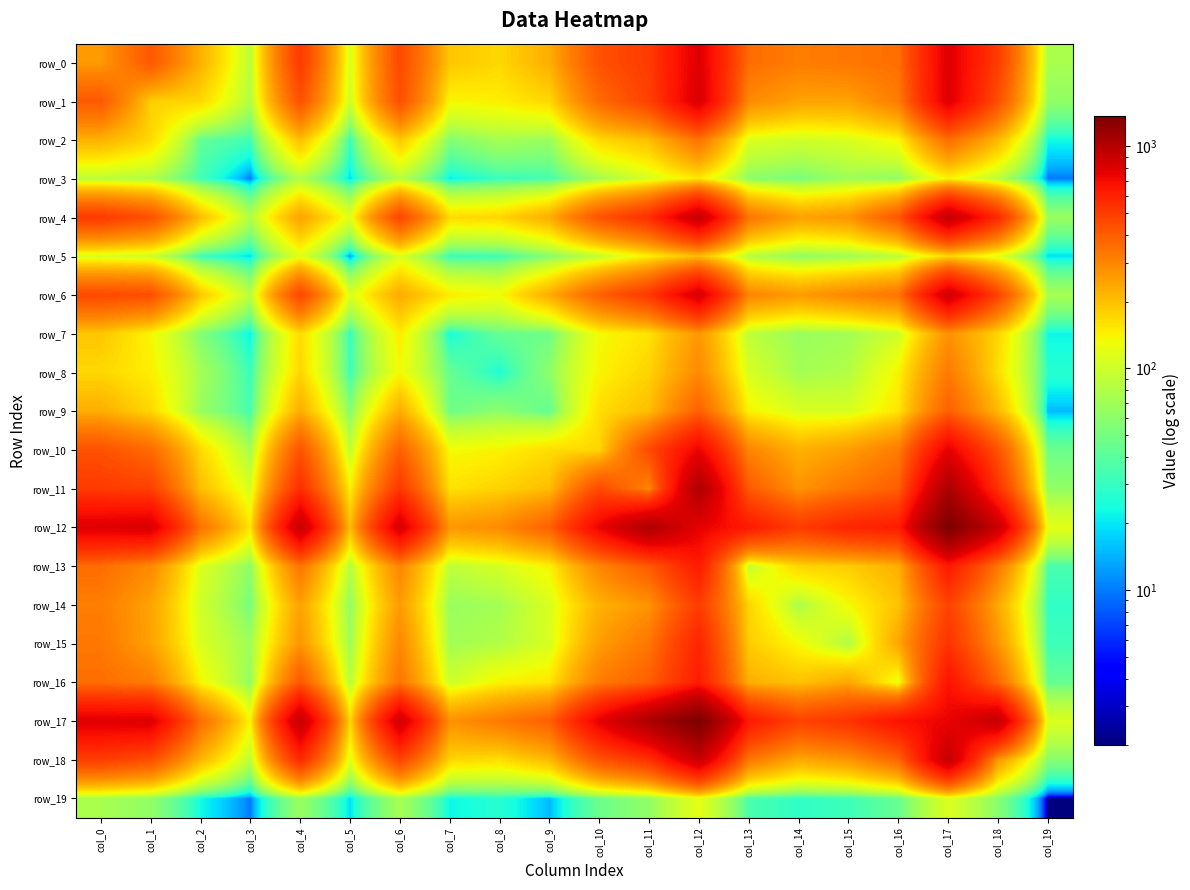

How many data points in row_18 are above 330?

9